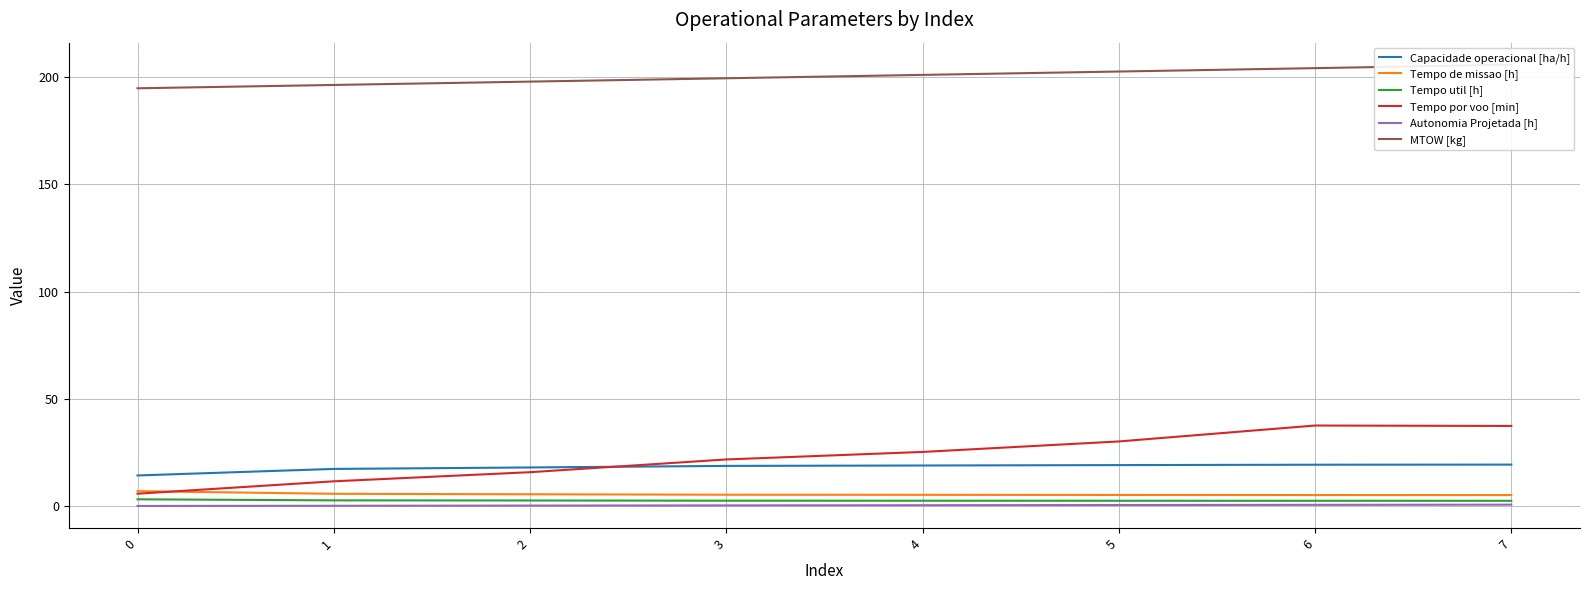

Between 0 and 7, which is larger?

7